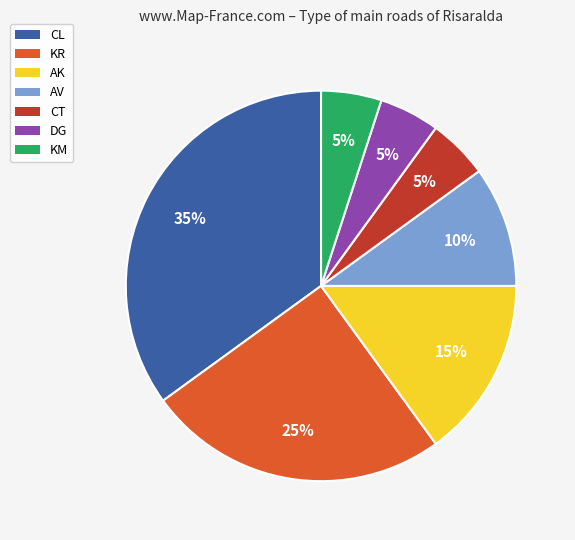

Is it true that DG is 5% of the pie?

True